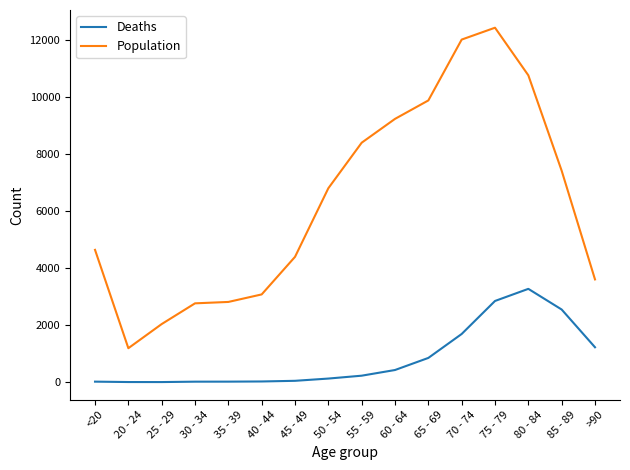

What is the greatest value displayed?

12434